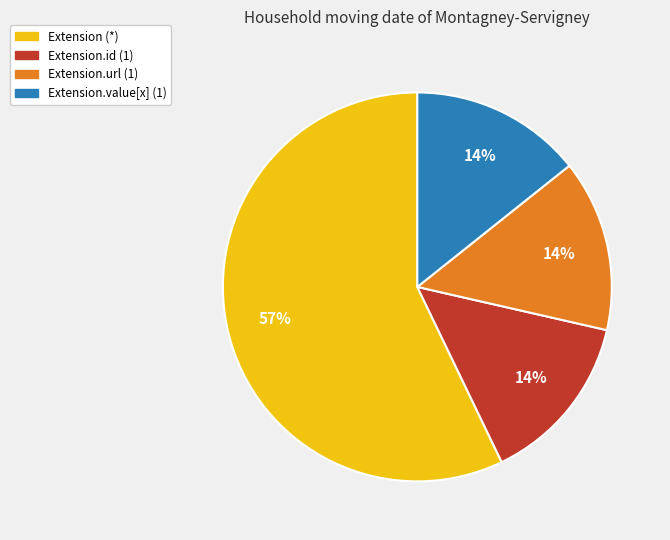

Does any single category account for the majority?

Yes